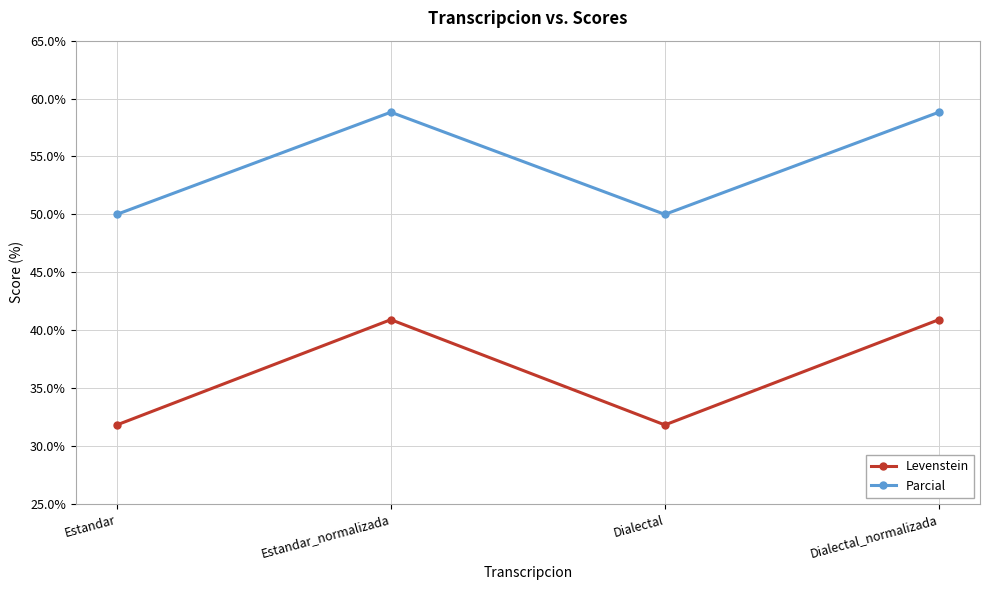

Reading left to right, what are all the values shown in this chart?

Levenstein: Estandar=31.8	Estandar_normalizada=40.9	Dialectal=31.8	Dialectal_normalizada=40.9
Parcial: Estandar=50.0	Estandar_normalizada=58.8	Dialectal=50.0	Dialectal_normalizada=58.8